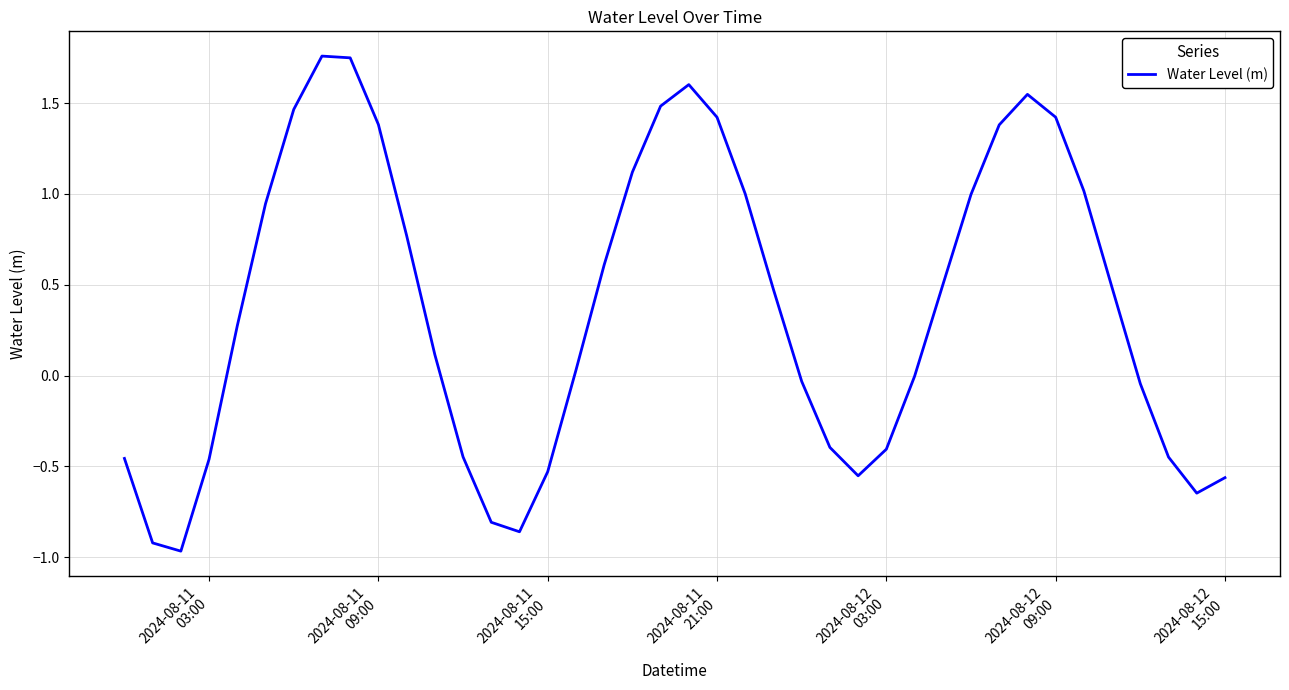

What is the difference between the maximum and minimum values?

2.7